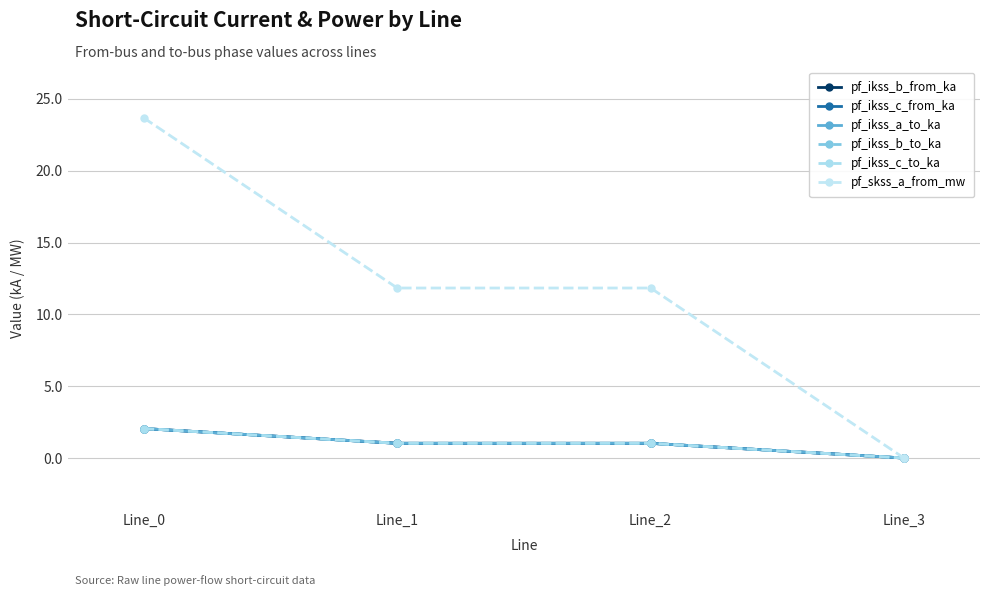

Rank the categories by pf_ikss_a_to_ka value from highest to lowest.

Line_0, Line_1, Line_2, Line_3